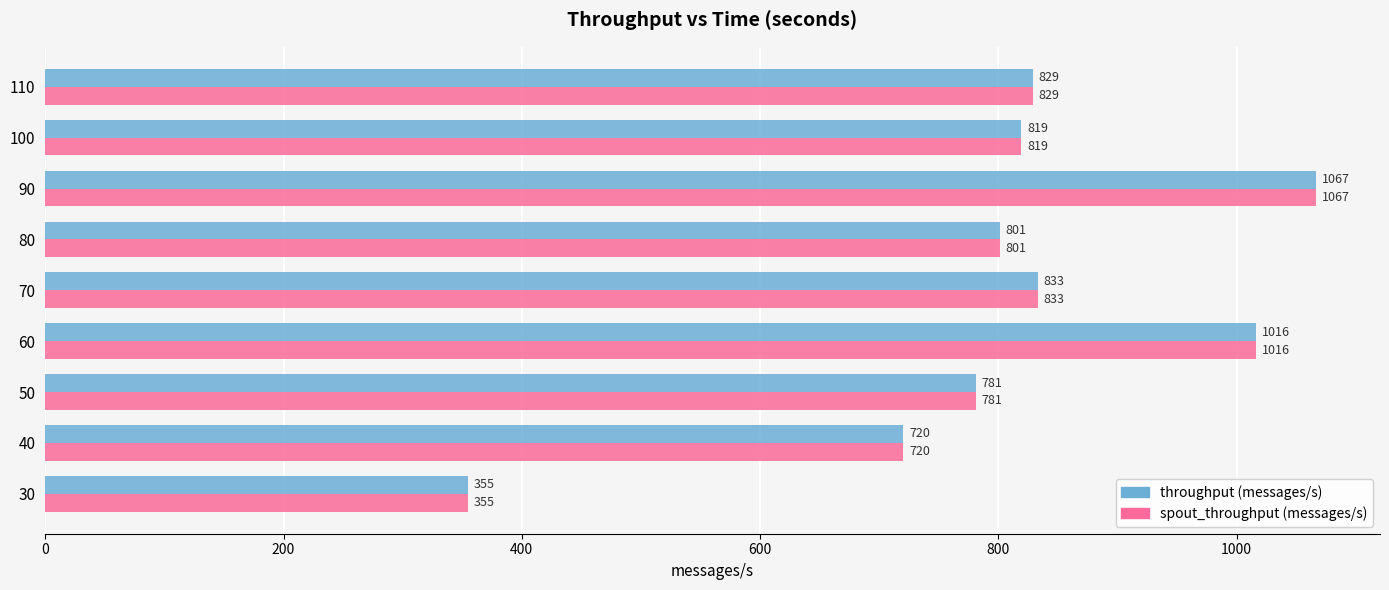

What is the total value across all series at 50?

1562